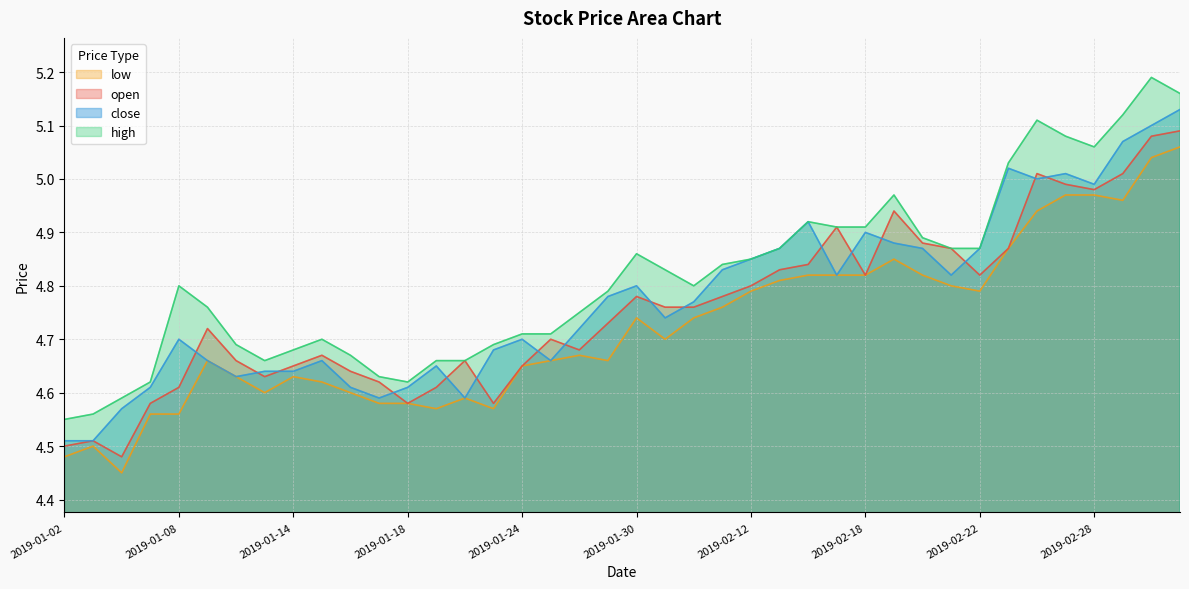

What is the total value across all series at 2019-02-14?

19.5